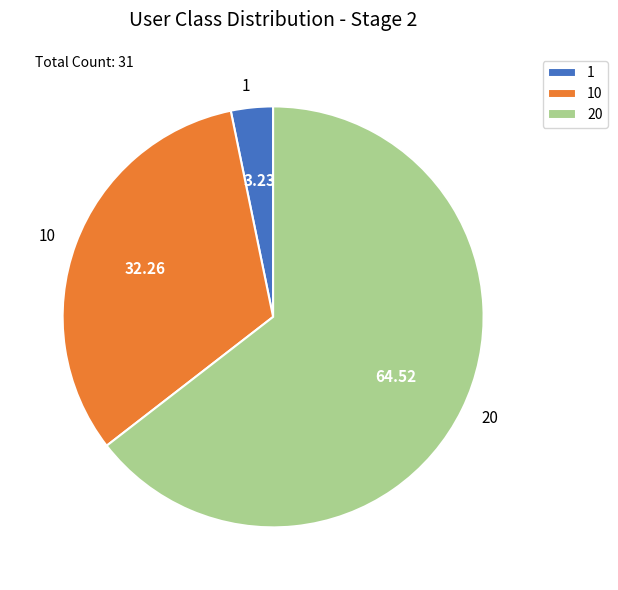

Which category has the biggest portion of the pie?

20